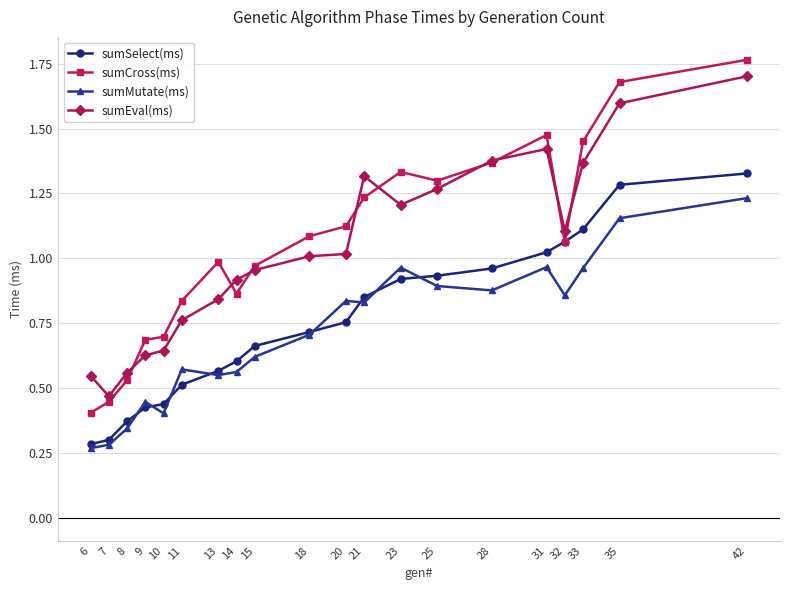

Which category has the highest value across all series?

42